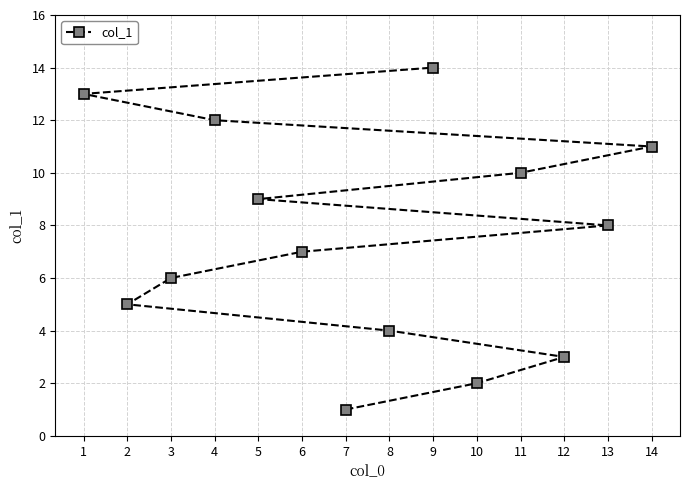

Approximately how many times larger is the value at 10 compared to 8?

0.5